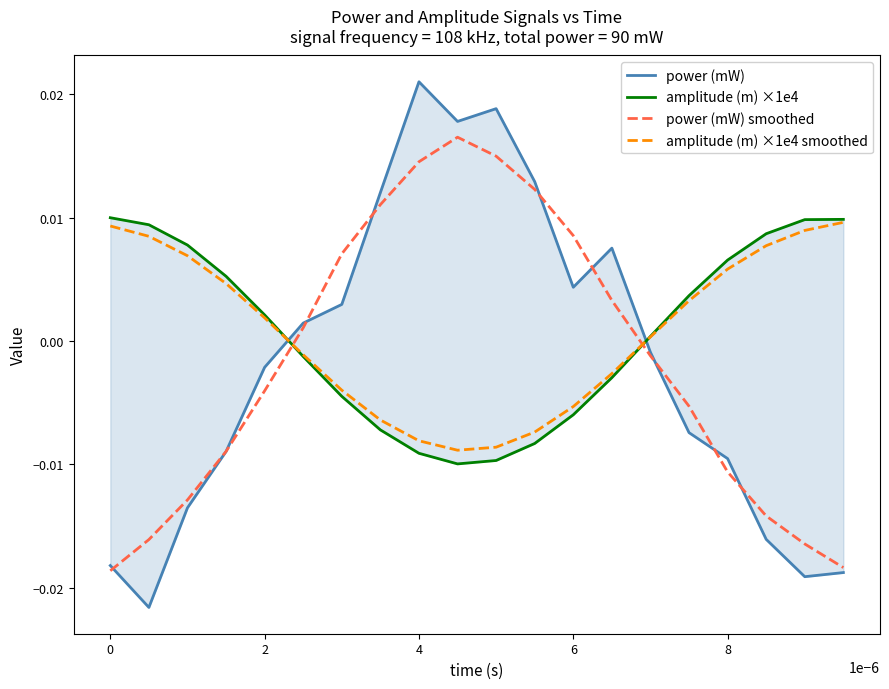

Which series ends up on top after the final intersection of amplitude (m) ×1e4 smoothed and power (mW) smoothed?

amplitude (m) ×1e4 smoothed